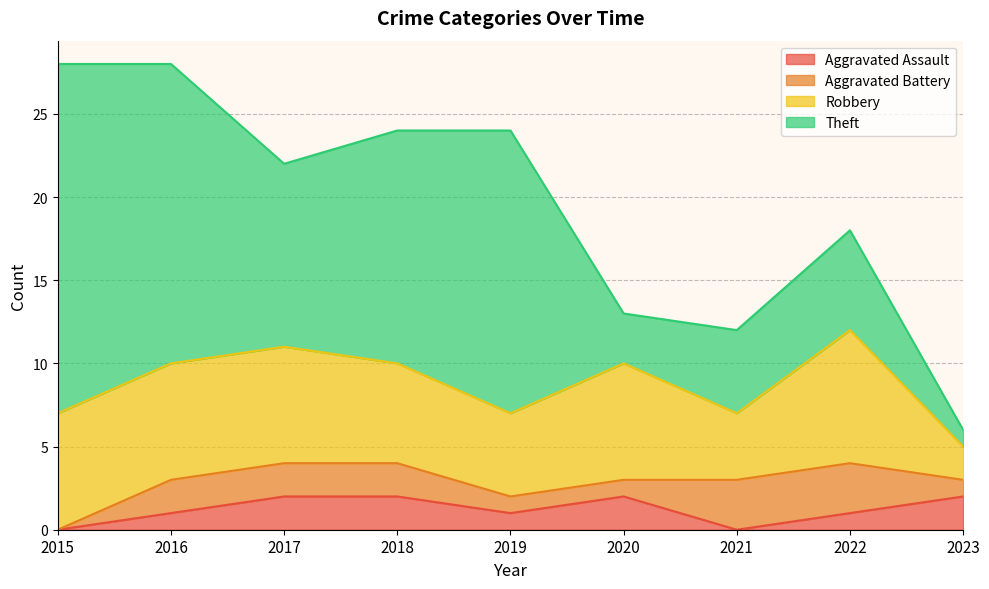

How many Robbery values are between 5 and 7?

6